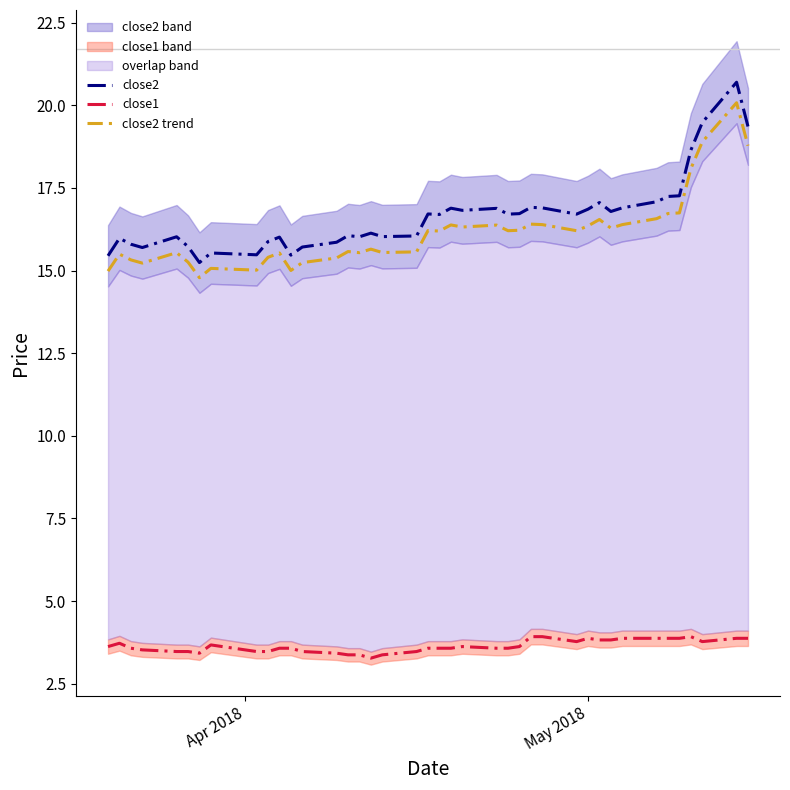

True or false: close2 trend and close1 cross at least once.

False